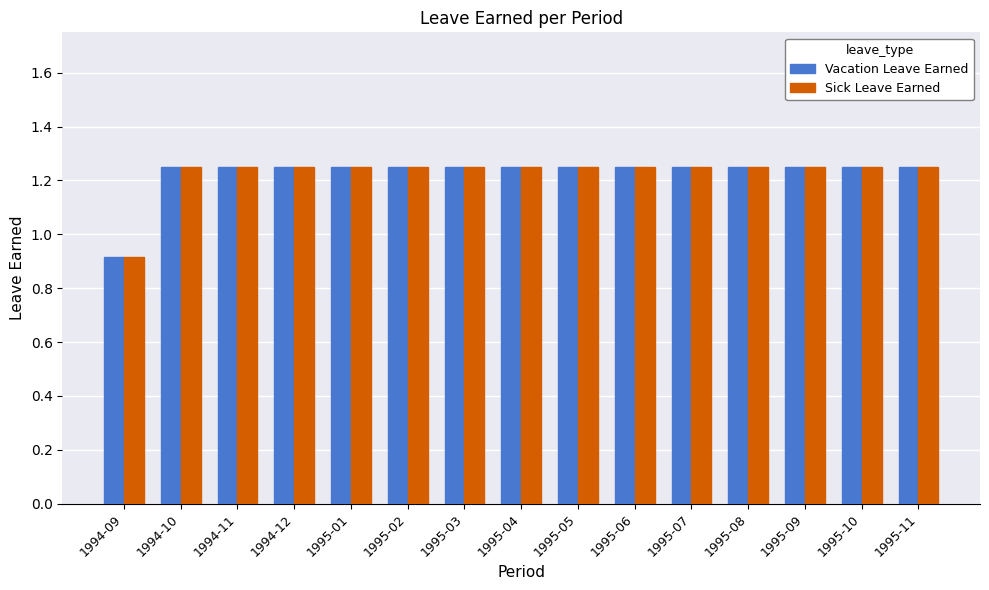

What is the total value across all series at 1994-10?

2.5